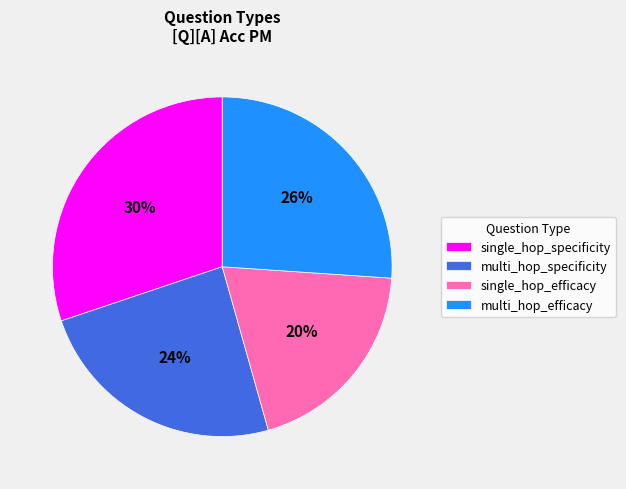

What percentage is the multi_hop_efficacy slice, to the nearest percent?

26%